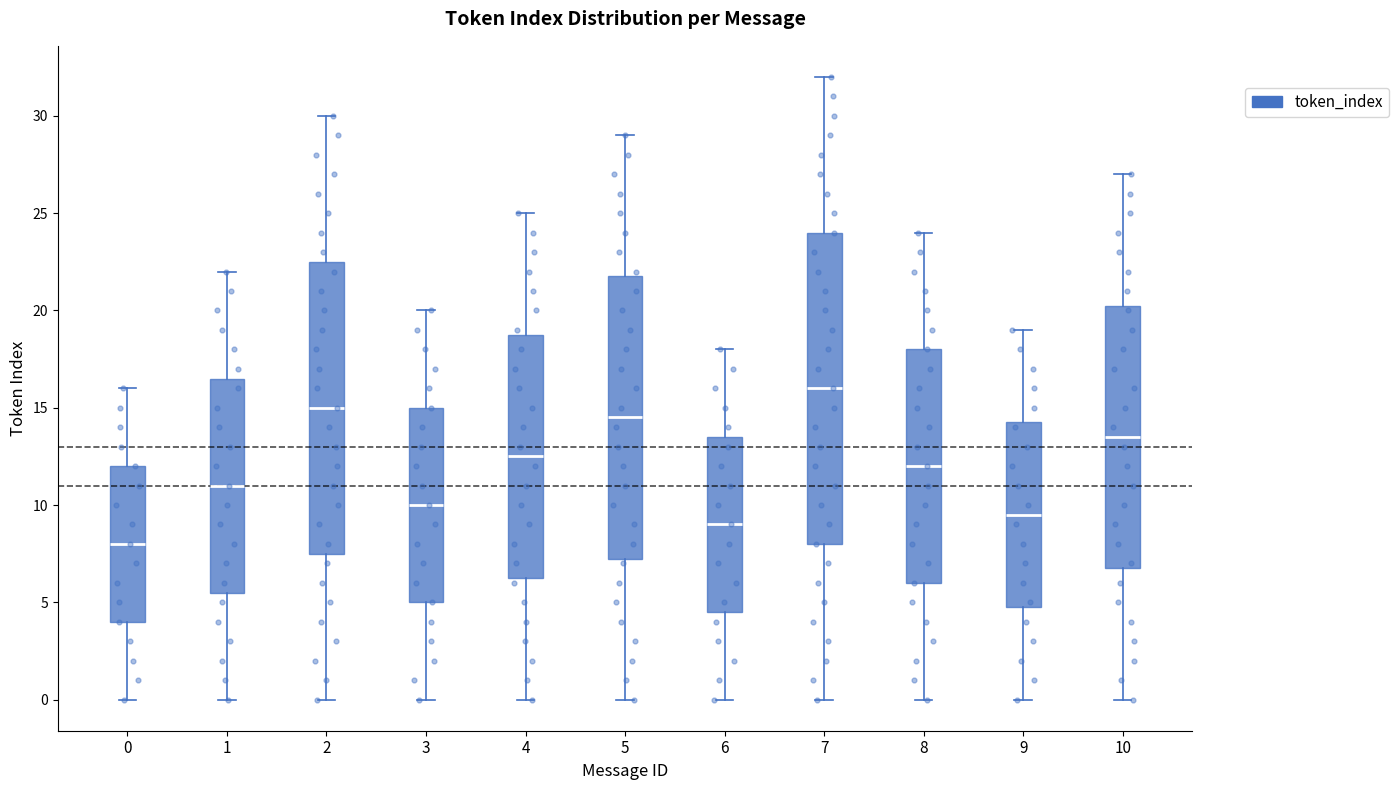

Reading left to right, transcribe this box plot: for each box, give where its median line is, the range the box spans, and where its two whiskers end, as read against the y-axis. The values are not printed on the chart, so give them approximately, as read against the axis.

0: median 8.0, box 4.0 to 12.0, whiskers 0.0 to 16.0
1: median 11.0, box 5.5 to 16.5, whiskers 0.0 to 22.0
2: median 15.0, box 7.5 to 22.5, whiskers 0.0 to 30.0
3: median 10.0, box 5.0 to 15.0, whiskers 0.0 to 20.0
4: median 12.5, box 6.5 to 19.0, whiskers 0.0 to 25.0
5: median 14.5, box 7.5 to 22.0, whiskers 0.0 to 29.0
6: median 9.0, box 4.5 to 13.5, whiskers 0.0 to 18.0
7: median 16.0, box 8.0 to 24.0, whiskers 0.0 to 32.0
8: median 12.0, box 6.0 to 18.0, whiskers 0.0 to 24.0
9: median 9.5, box 5.0 to 14.5, whiskers 0.0 to 19.0
10: median 13.5, box 7.0 to 20.5, whiskers 0.0 to 27.0